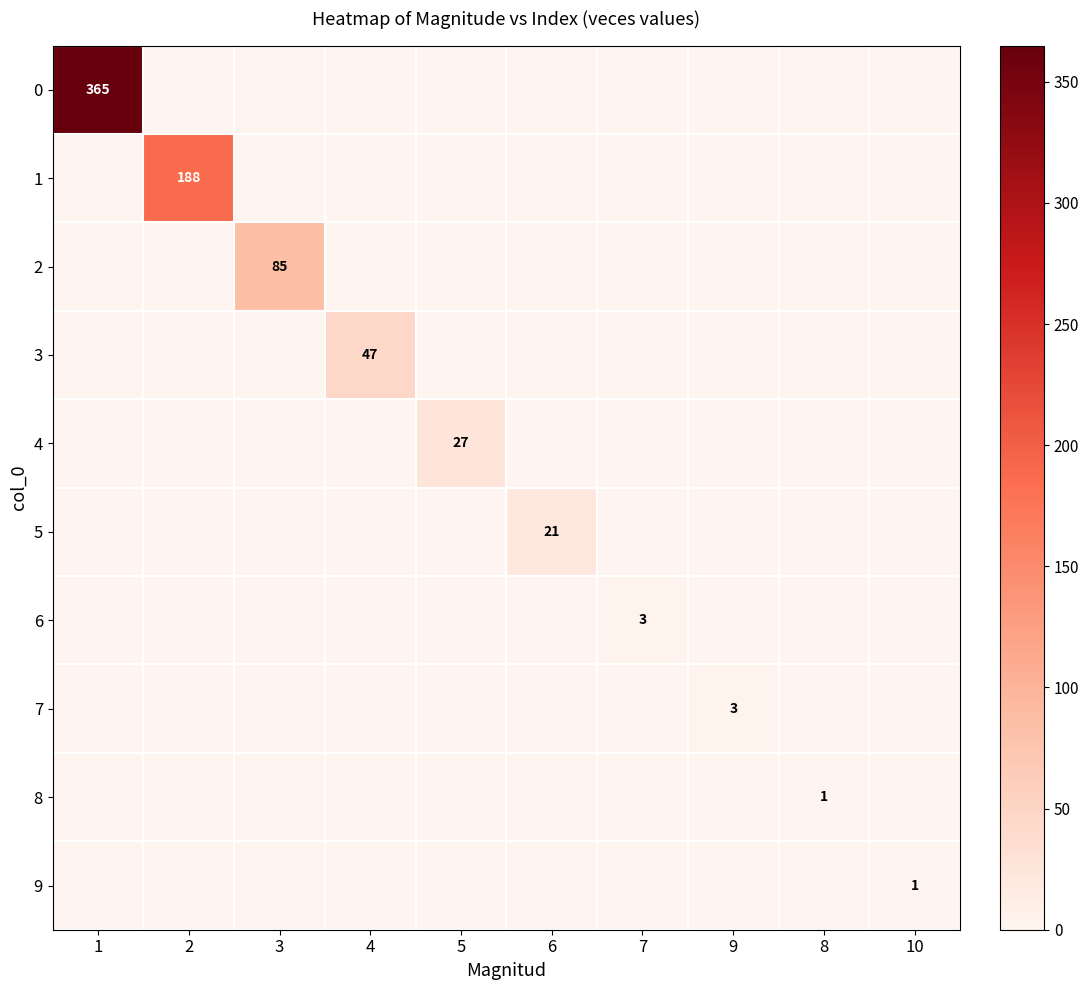

The value of 2 at 3 is 140. True or false?

False